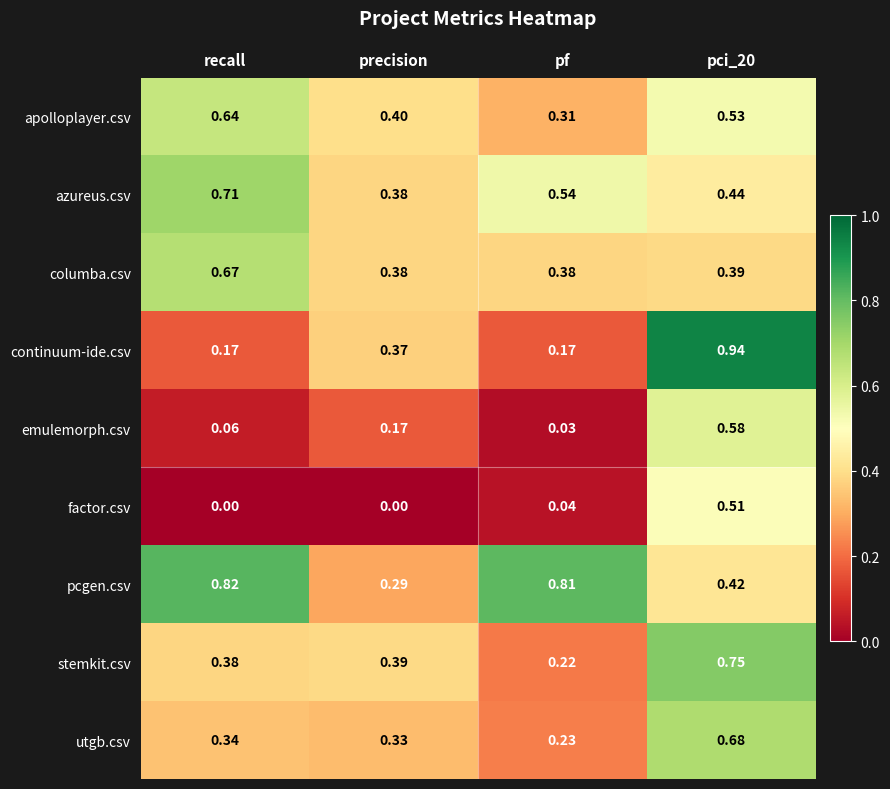

Rank the series by their maximum value, from lowest to highest.

factor.csv, emulemorph.csv, apolloplayer.csv, columba.csv, utgb.csv, azureus.csv, stemkit.csv, pcgen.csv, continuum-ide.csv